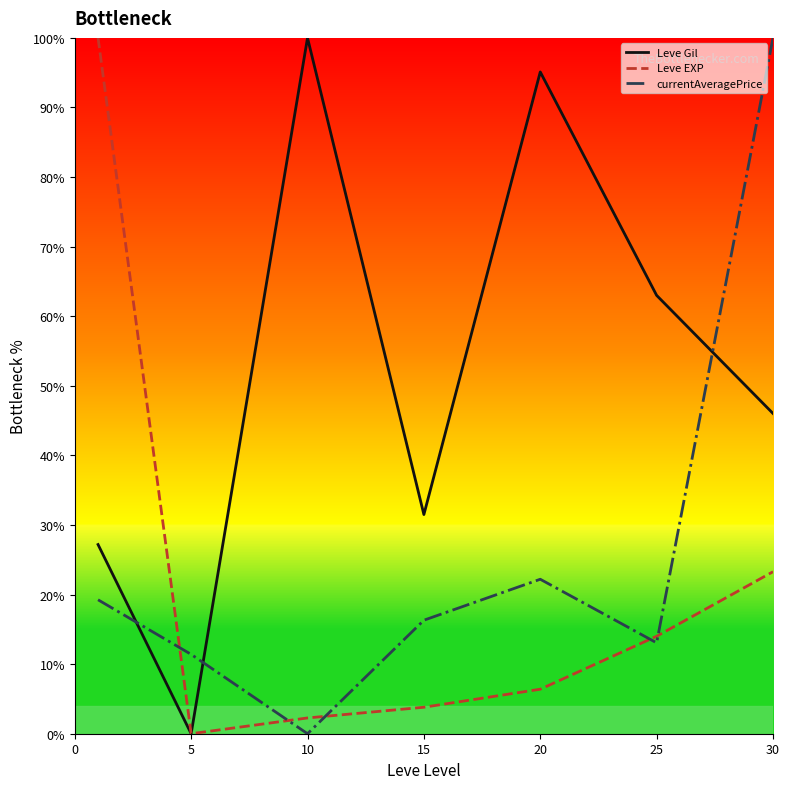

What is the average value of the currentAveragePrice series?

26.0